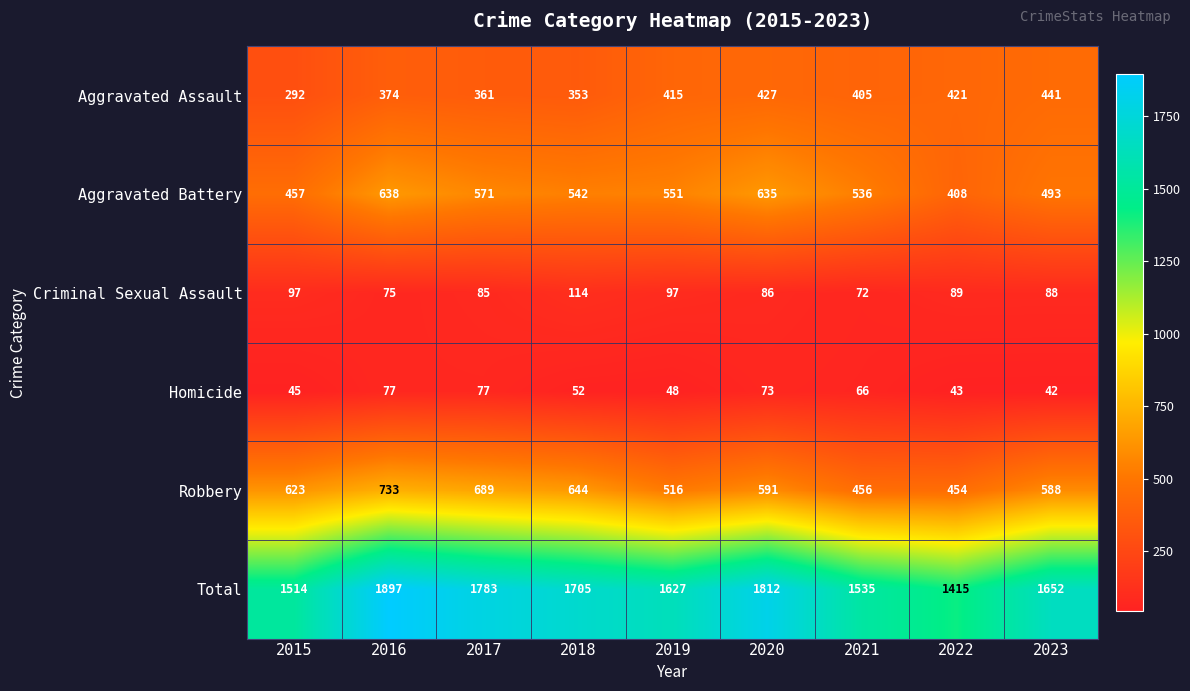

What is the sum of the Aggravated Battery values at 2021 and 2022?

944